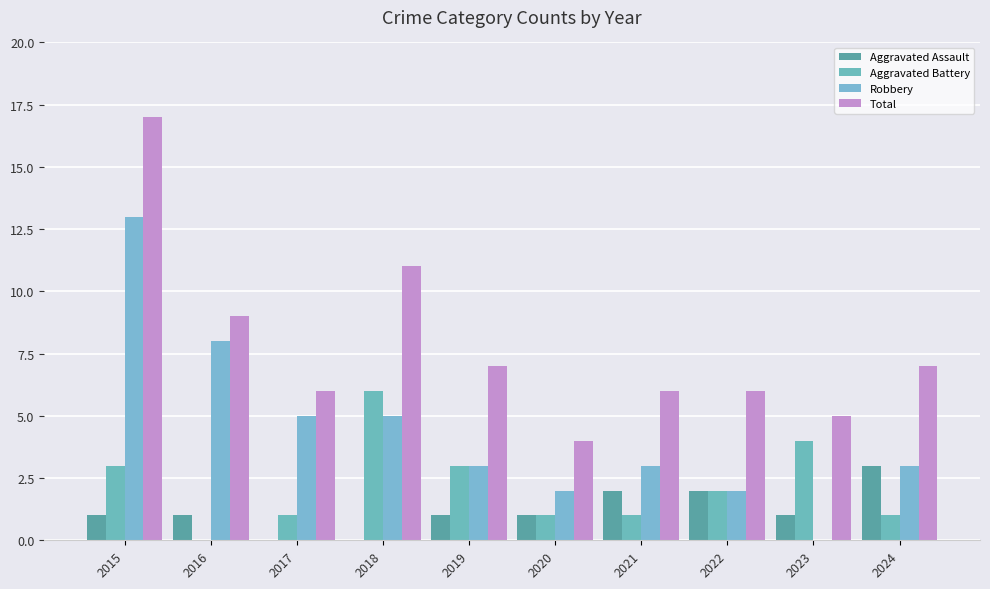

At how many categories does at least one series exceed 6?

5